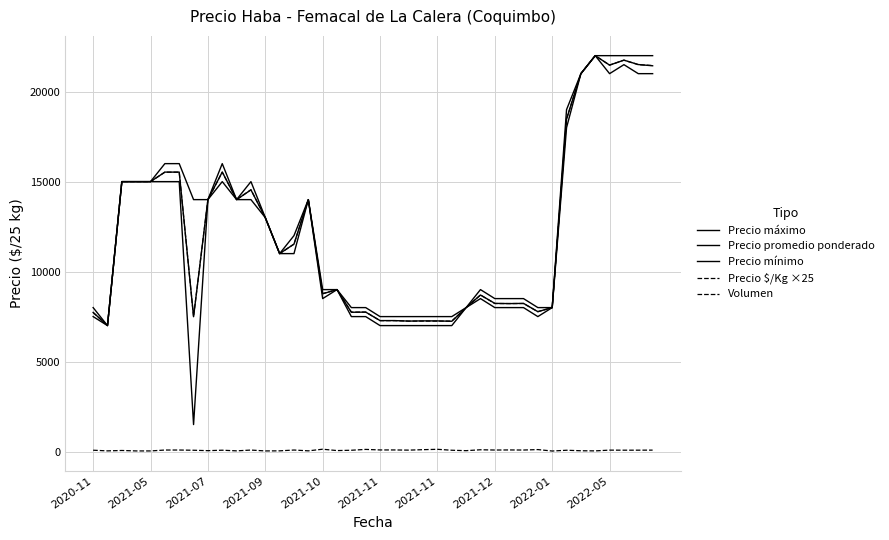

How many lines are shown in the chart?

5